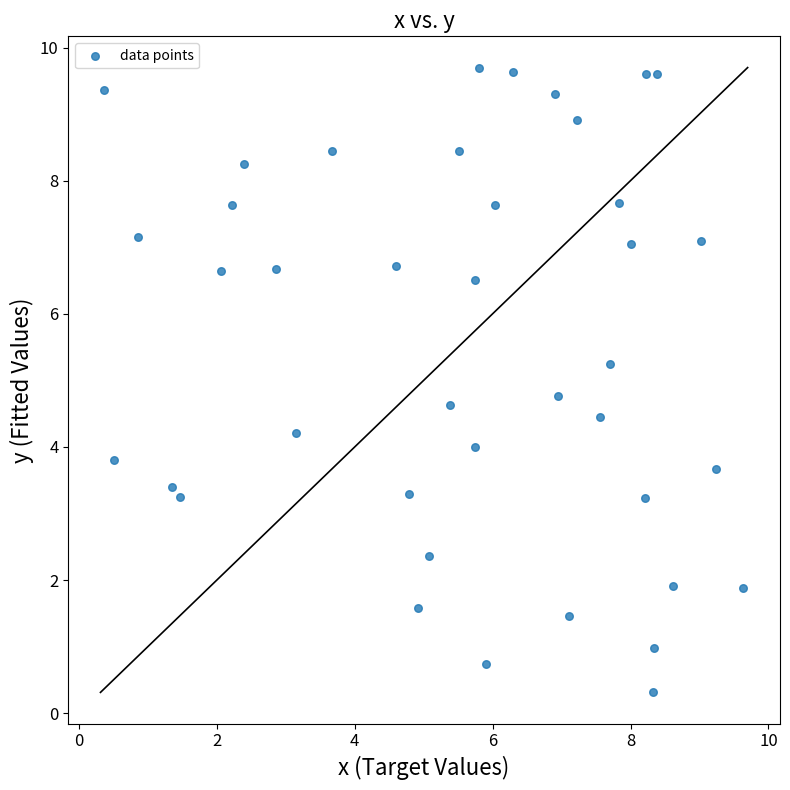

What is the range of X values (max minus min)?

9.3